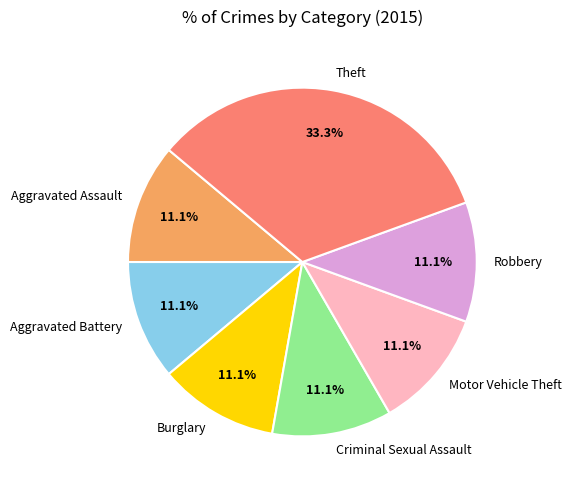

Approximately how many times larger is the value at Aggravated Battery compared to Burglary?

1.0